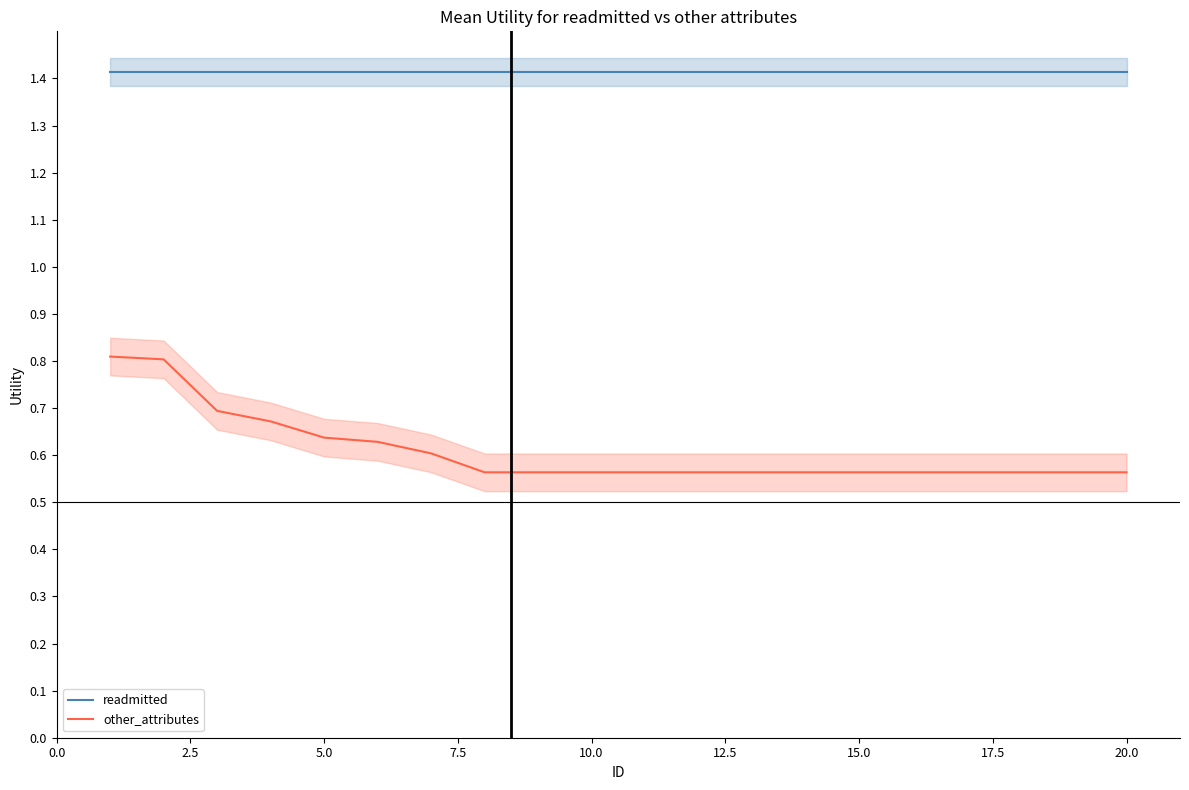

True or false: other_attributes and readmitted cross at least once.

False